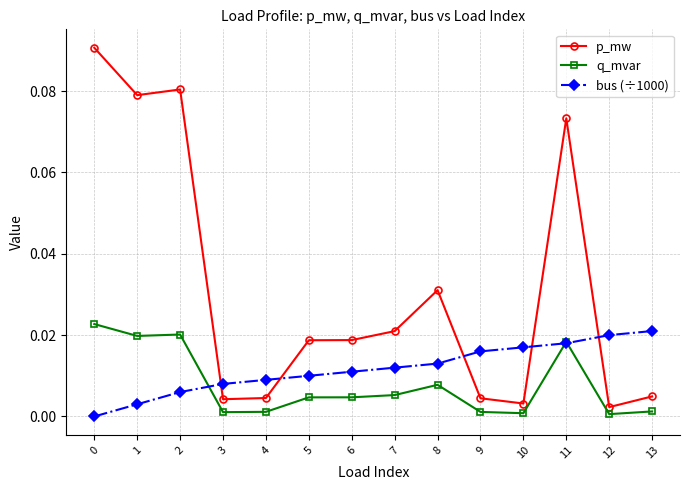

Rank the series by their average value, from highest to lowest.

p_mw, bus (÷1000), q_mvar